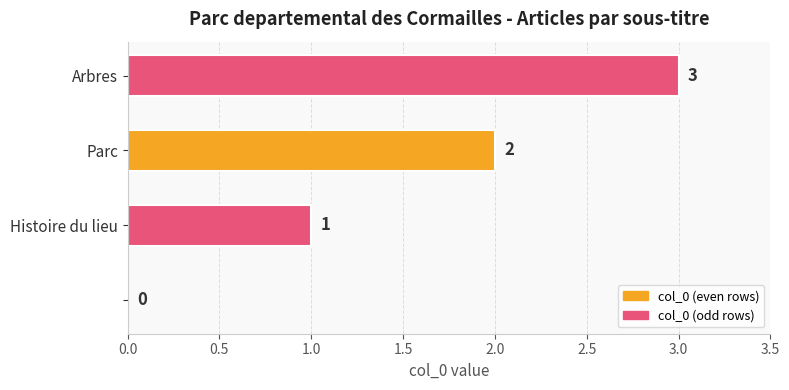

How many values are above zero?

3